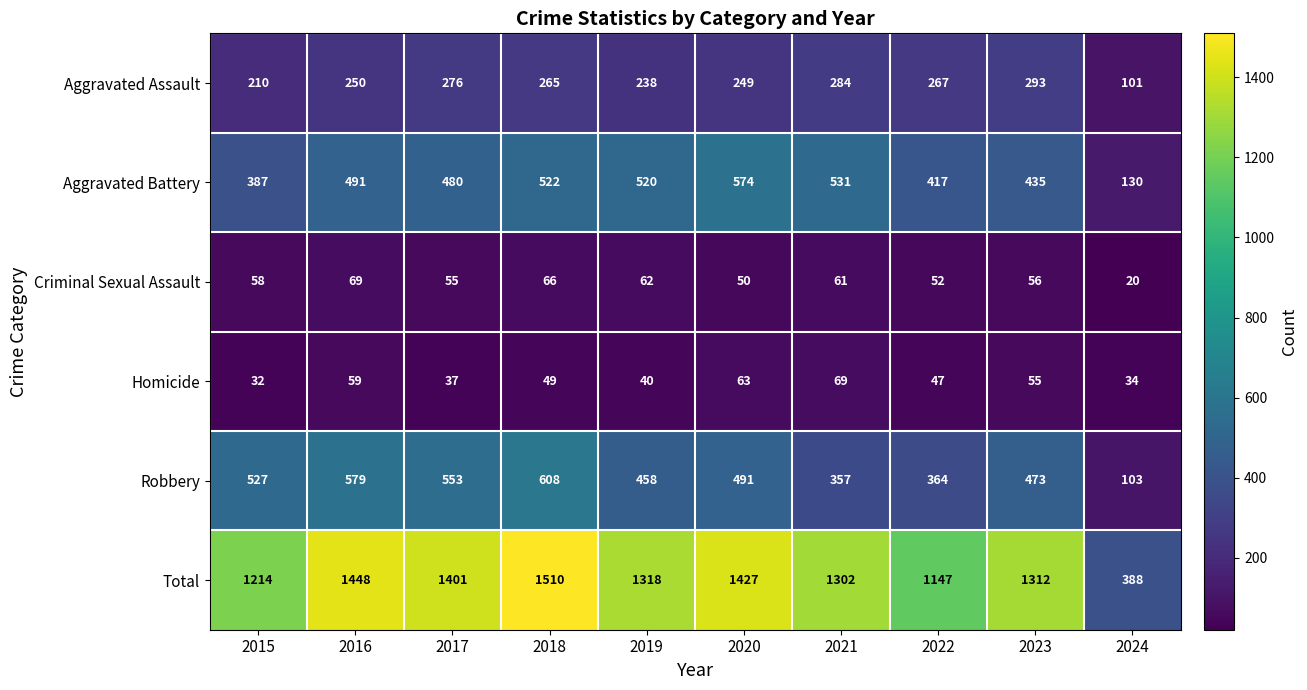

What is the minimum value shown in the chart?

20